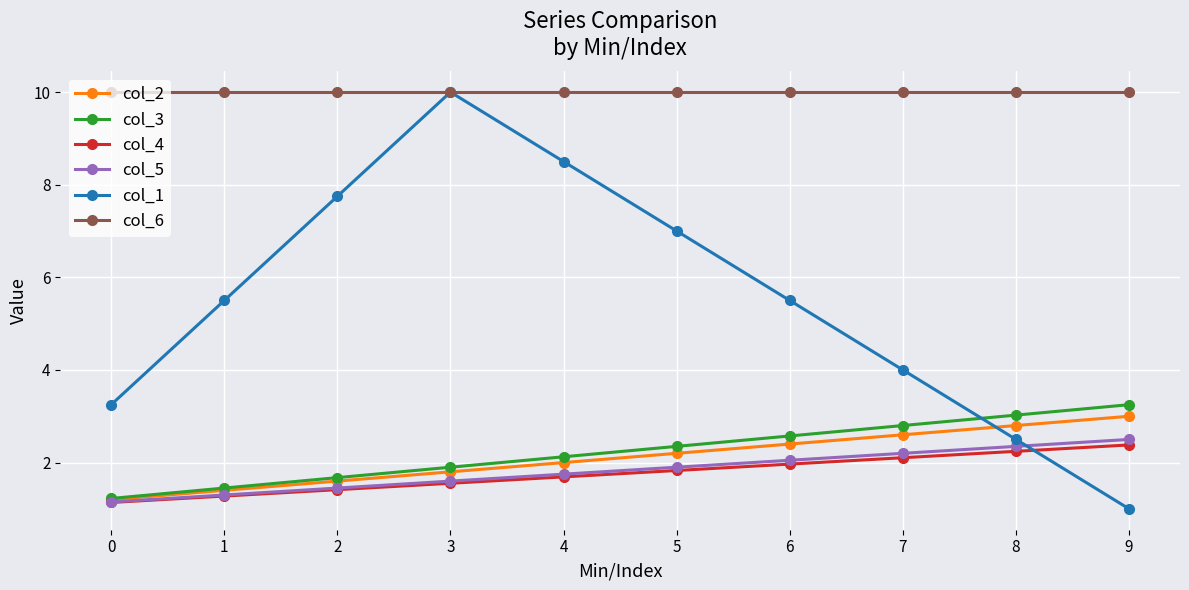

At how many categories does at least one series exceed 3?

10